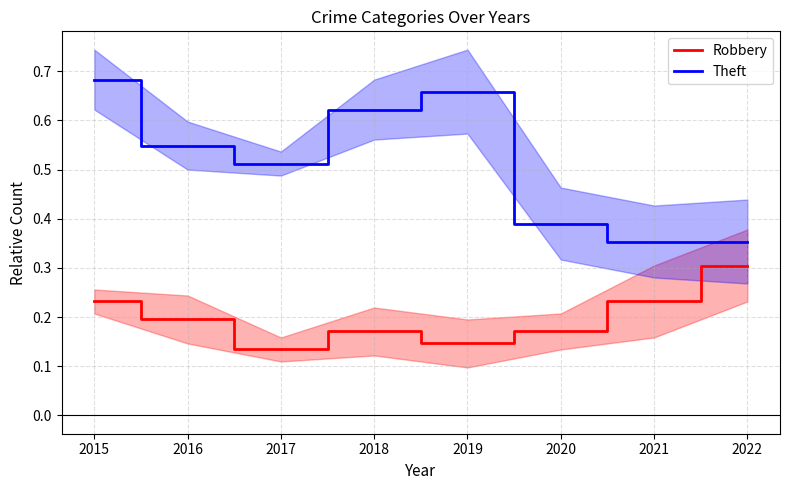

At how many categories does at least one series exceed 0?

8